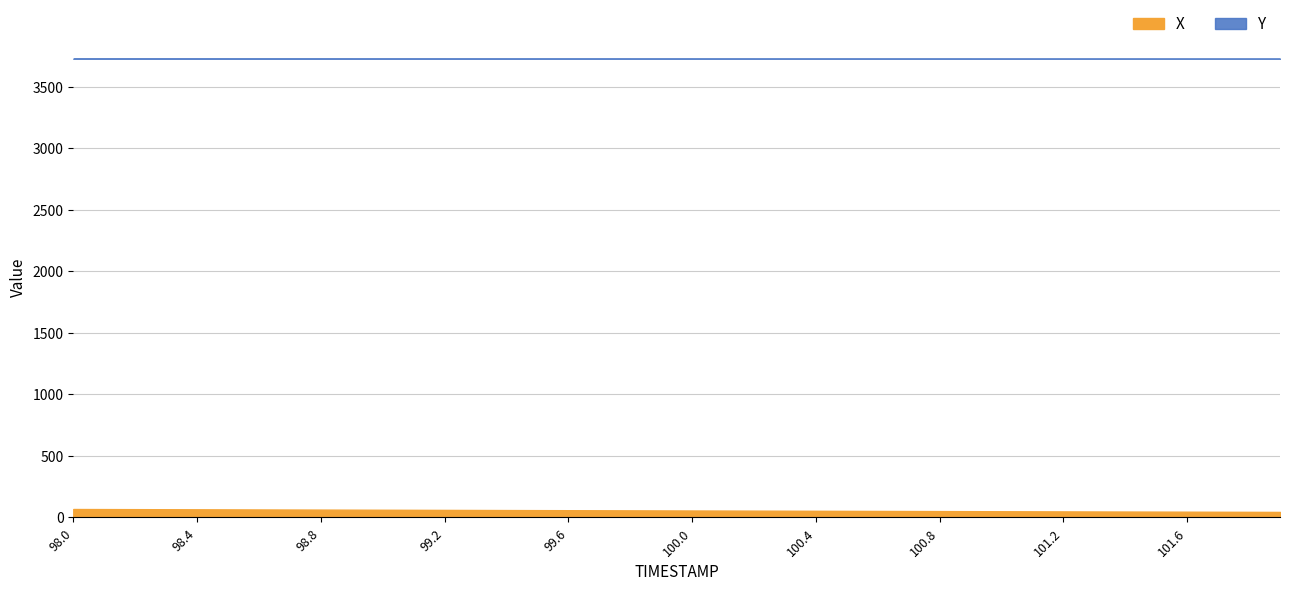

What is the label of the 6th point from the right?

101.4